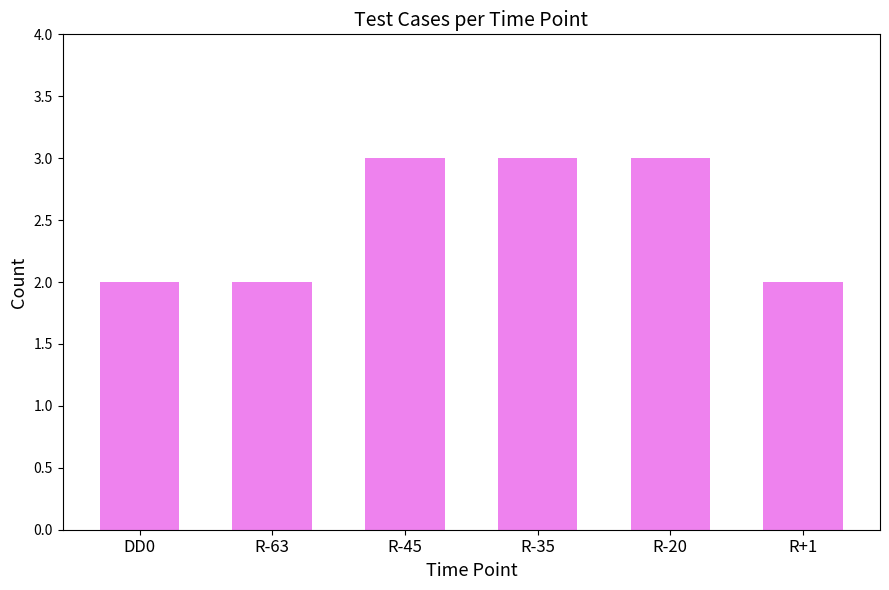

What is the label of the 6th bar from the right?

DD0